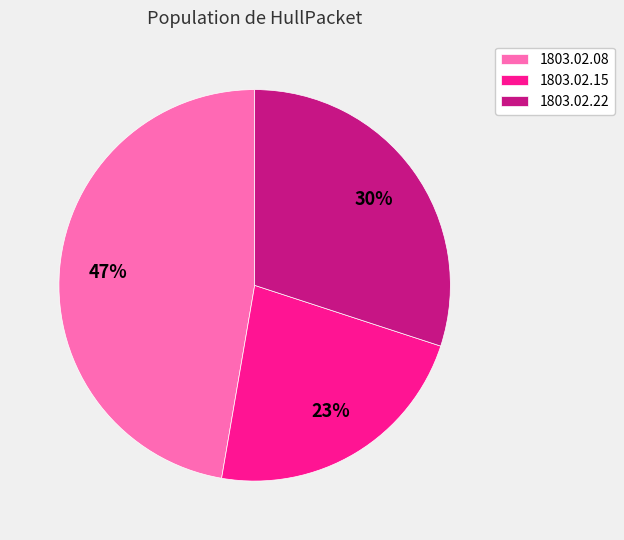

To the nearest percent, what is the average slice percentage?

33%